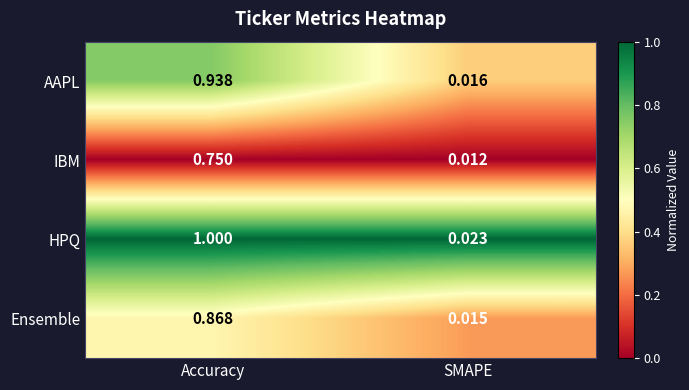

At which label does HPQ reach its peak?

Accuracy